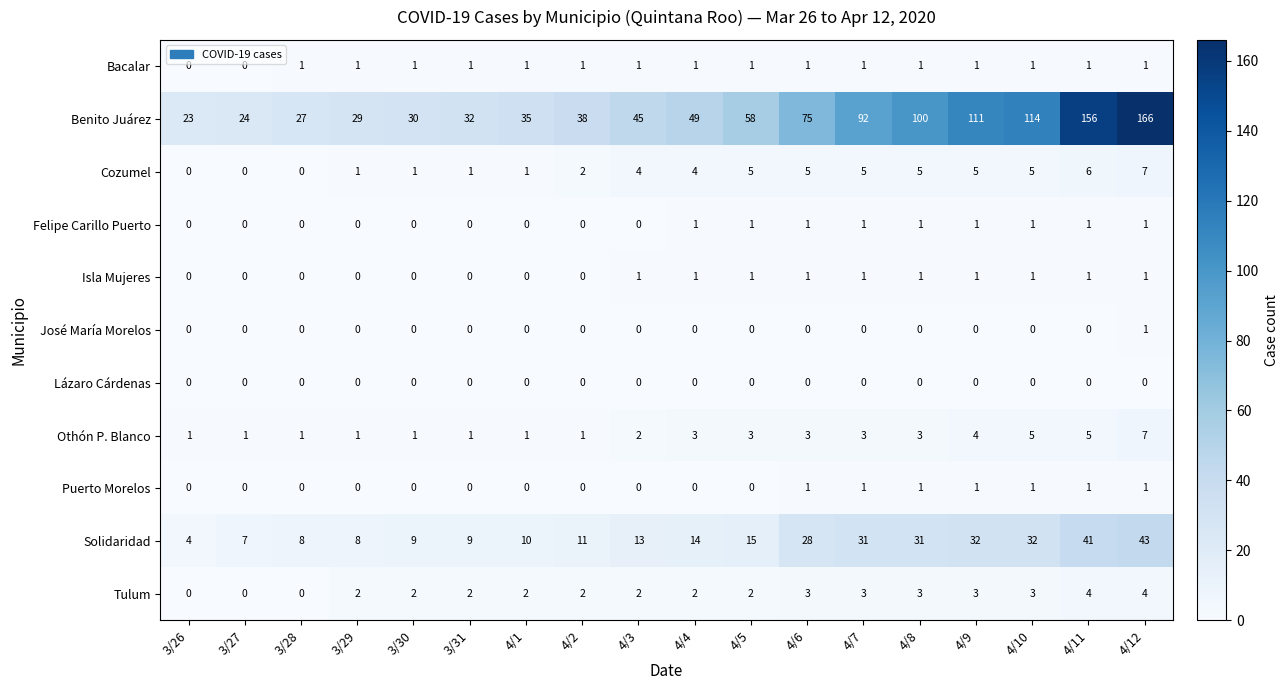

What is the sum of all Isla Mujeres values?

10